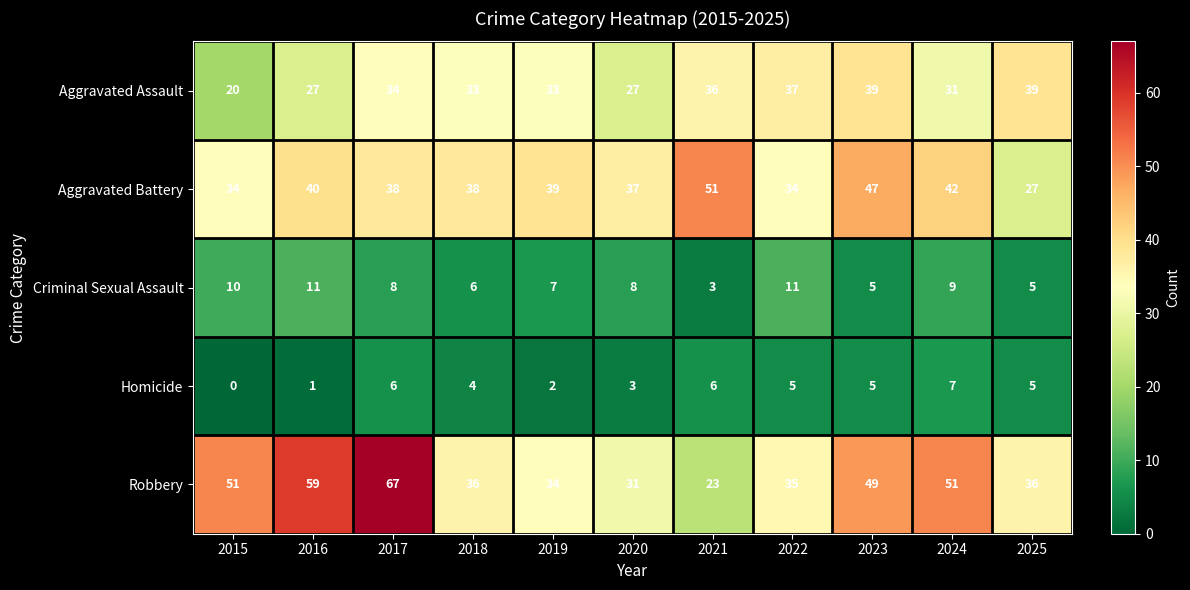

Between 2015 and 2025, which series saw the biggest shift?

Aggravated Assault